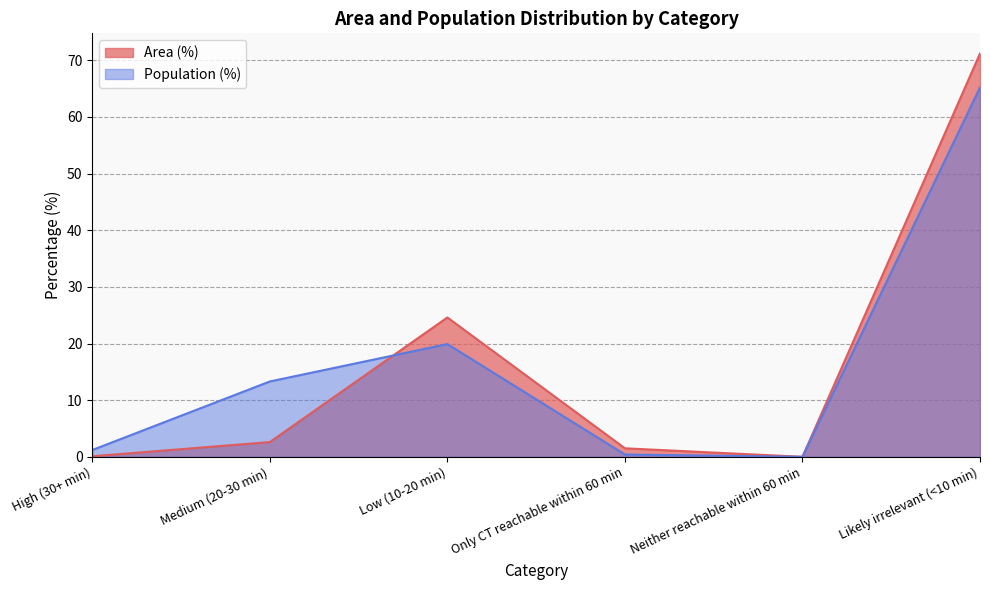

At Low (10-20 min), list the series in order from largest to smallest.

Area (%), Population (%)